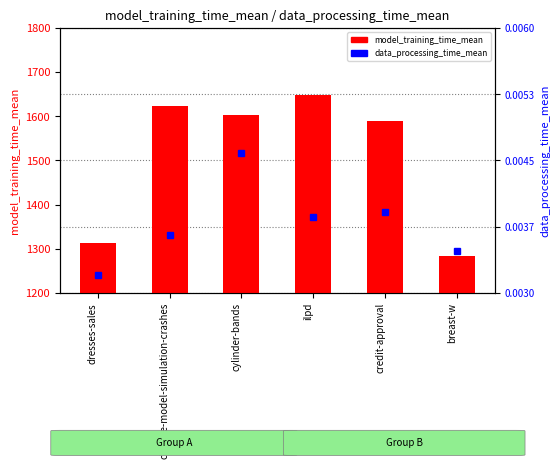

What is the difference between the maximum and minimum values in the model_training_time_mean series?

364.3